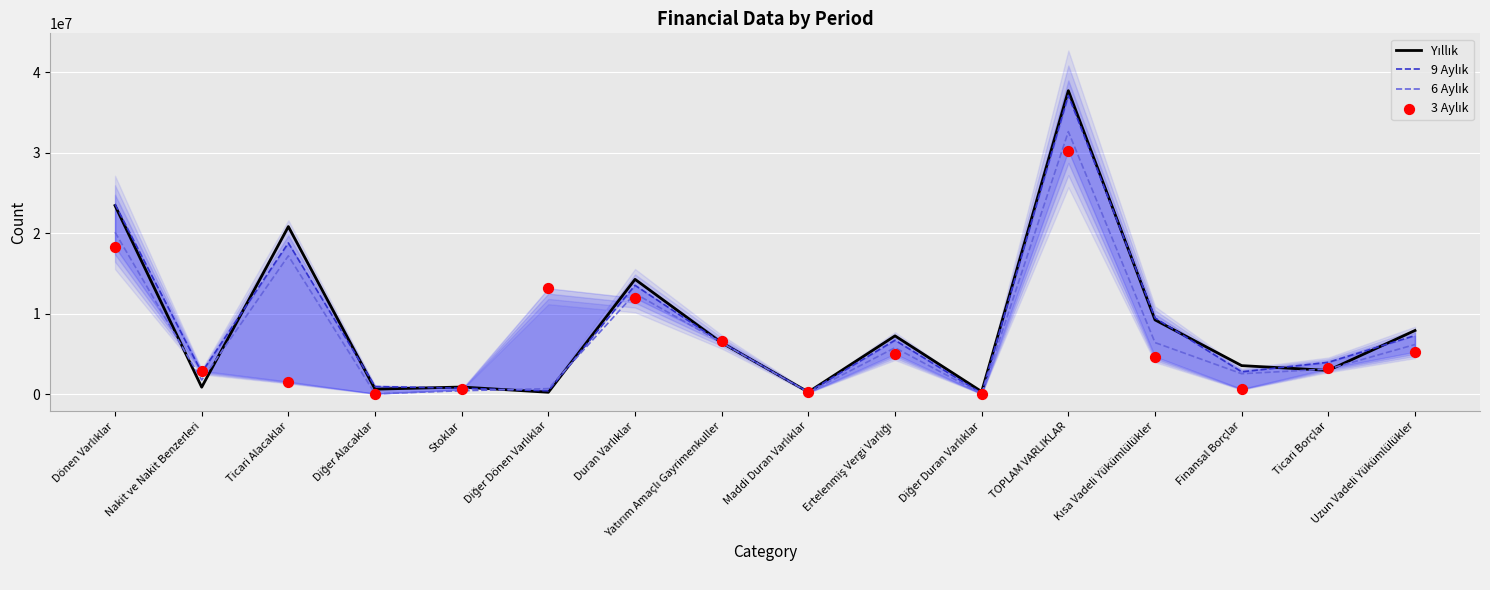

Is the value of Yıllık at Finansal Borçlar greater than the value of 3 Aylık at Finansal Borçlar?

Yes